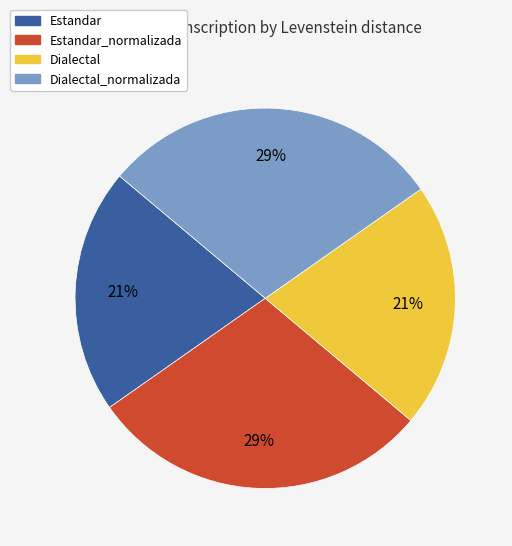

Do Estandar and Dialectal together represent more than half of the pie?

No